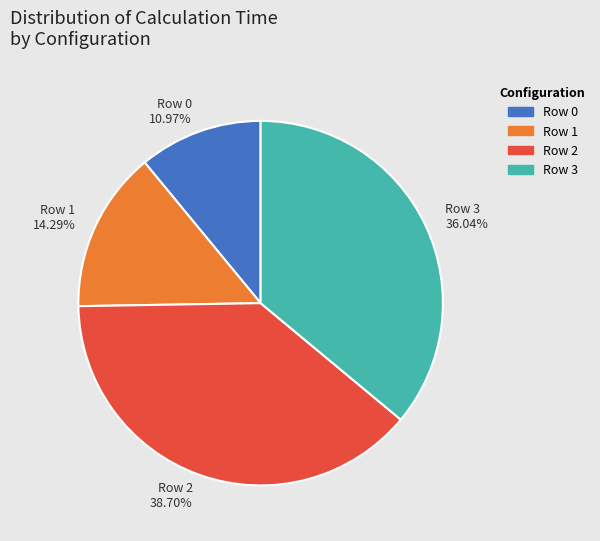

Rank the categories by value from highest to lowest.

2, 3, 1, 0